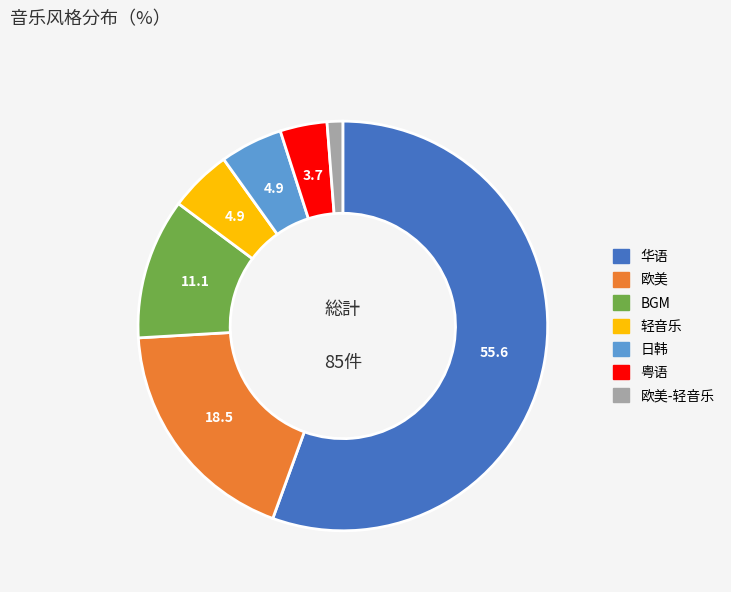

What is the largest slice in the pie chart?

华语